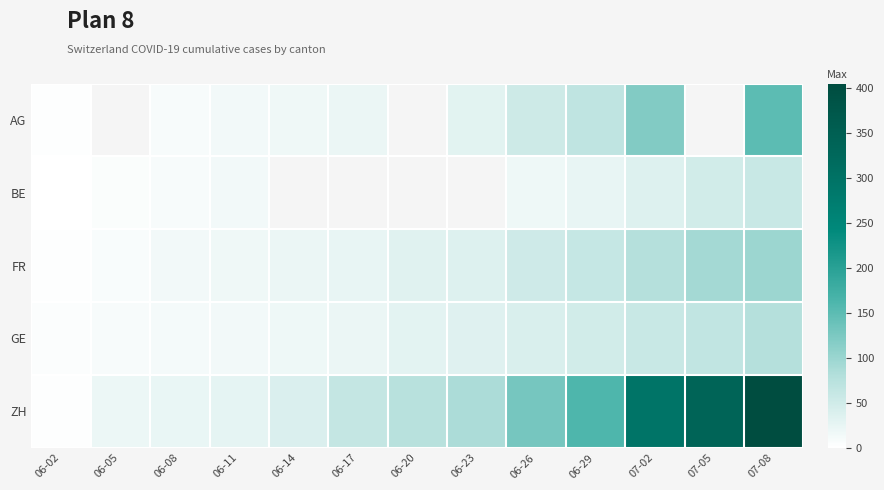

Is it true that FR equals 13.0 at 06-08?

True